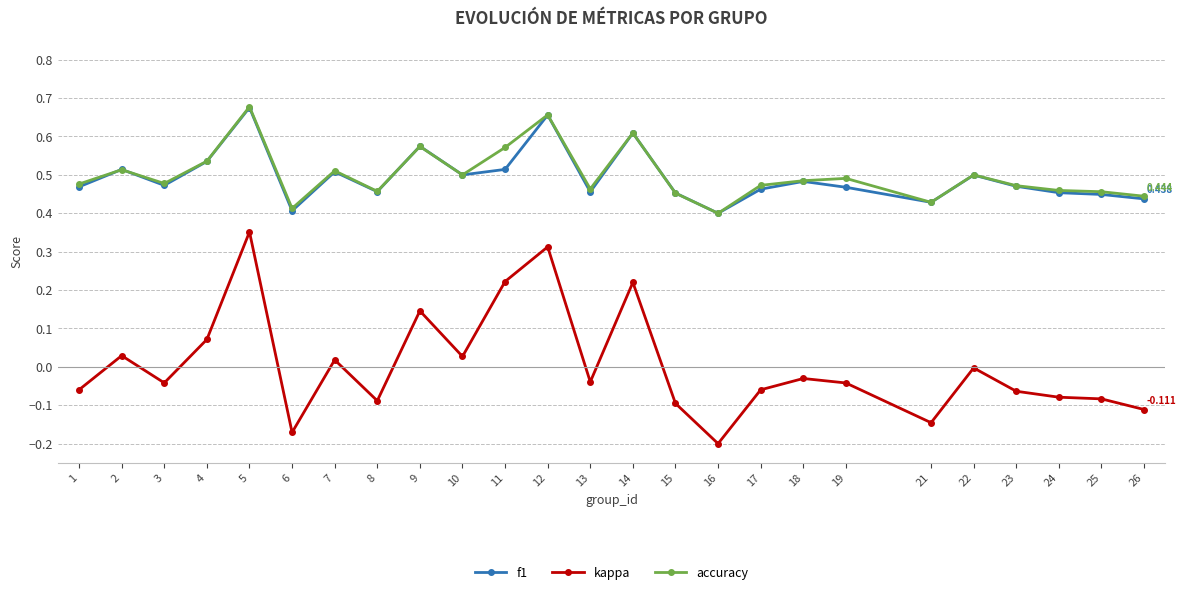

Which label corresponds to the largest value in the chart?

5